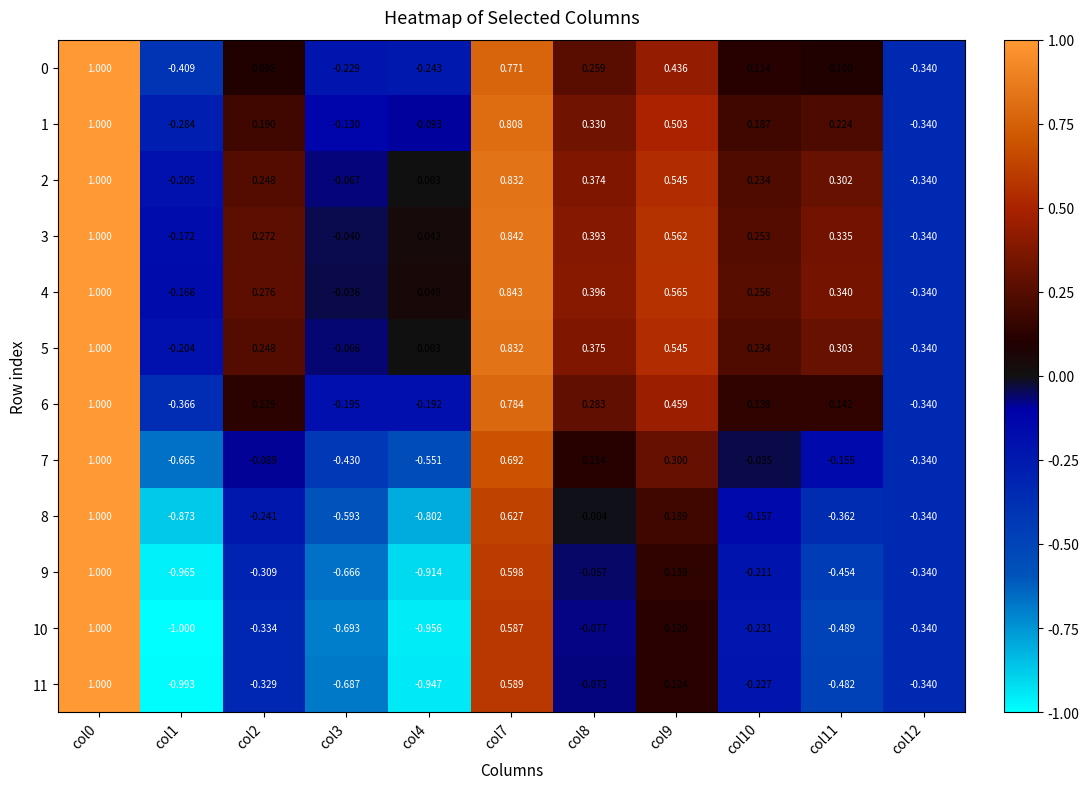

Reading left to right, extract all data points from this chart.

0: col0=1.0	col1=-0.4	col2=0.1	col3=-0.2	col4=-0.2	col7=0.8	col8=0.3	col9=0.4	col10=0.1	col11=0.1	col12=-0.3
1: col0=1.0	col1=-0.3	col2=0.2	col3=-0.1	col4=-0.1	col7=0.8	col8=0.3	col9=0.5	col10=0.2	col11=0.2	col12=-0.3
2: col0=1.0	col1=-0.2	col2=0.2	col3=-0.1	col4=0.0	col7=0.8	col8=0.4	col9=0.5	col10=0.2	col11=0.3	col12=-0.3
3: col0=1.0	col1=-0.2	col2=0.3	col3=-0.0	col4=0.0	col7=0.8	col8=0.4	col9=0.6	col10=0.3	col11=0.3	col12=-0.3
4: col0=1.0	col1=-0.2	col2=0.3	col3=-0.0	col4=0.0	col7=0.8	col8=0.4	col9=0.6	col10=0.3	col11=0.3	col12=-0.3
5: col0=1.0	col1=-0.2	col2=0.2	col3=-0.1	col4=0.0	col7=0.8	col8=0.4	col9=0.5	col10=0.2	col11=0.3	col12=-0.3
6: col0=1.0	col1=-0.4	col2=0.1	col3=-0.2	col4=-0.2	col7=0.8	col8=0.3	col9=0.5	col10=0.1	col11=0.1	col12=-0.3
7: col0=1.0	col1=-0.7	col2=-0.1	col3=-0.4	col4=-0.6	col7=0.7	col8=0.1	col9=0.3	col10=-0.0	col11=-0.2	col12=-0.3
8: col0=1.0	col1=-0.9	col2=-0.2	col3=-0.6	col4=-0.8	col7=0.6	col8=-0.0	col9=0.2	col10=-0.2	col11=-0.4	col12=-0.3
9: col0=1.0	col1=-1.0	col2=-0.3	col3=-0.7	col4=-0.9	col7=0.6	col8=-0.1	col9=0.1	col10=-0.2	col11=-0.5	col12=-0.3
10: col0=1.0	col1=-1.0	col2=-0.3	col3=-0.7	col4=-1.0	col7=0.6	col8=-0.1	col9=0.1	col10=-0.2	col11=-0.5	col12=-0.3
11: col0=1.0	col1=-1.0	col2=-0.3	col3=-0.7	col4=-0.9	col7=0.6	col8=-0.1	col9=0.1	col10=-0.2	col11=-0.5	col12=-0.3